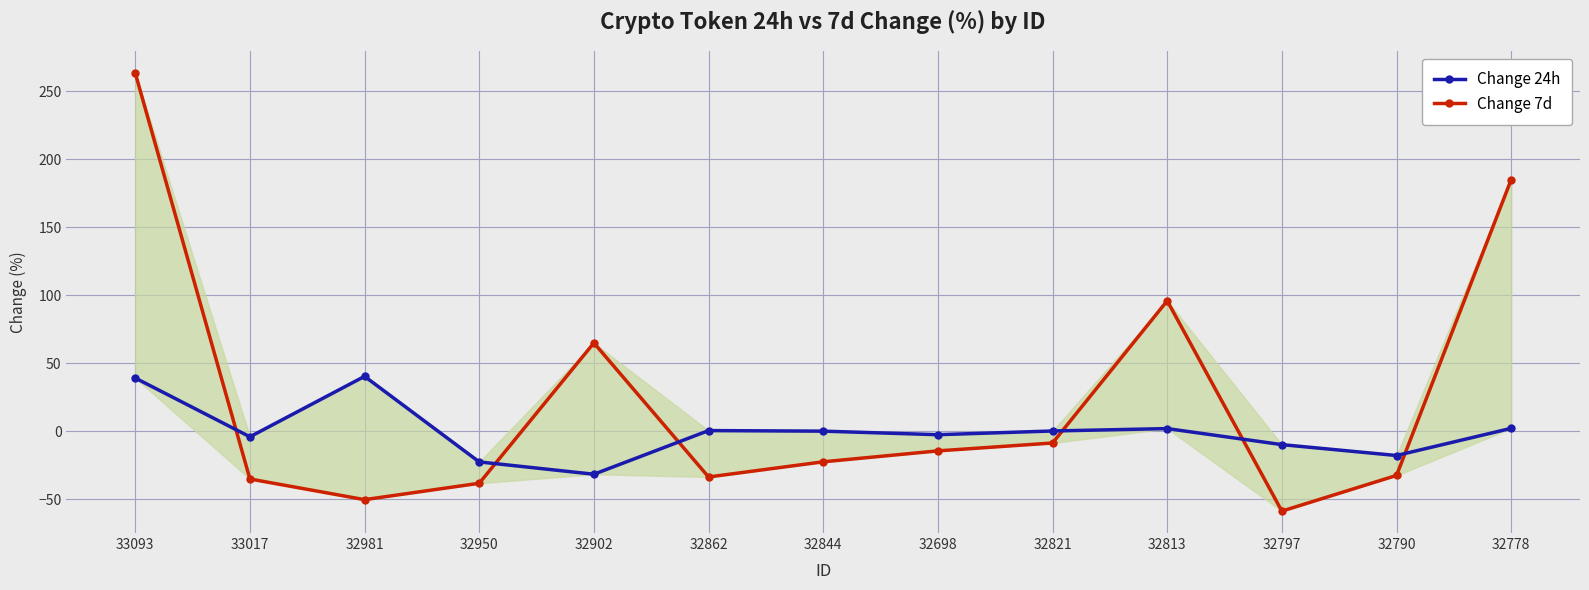

What is the minimum value shown in the chart?

-58.6